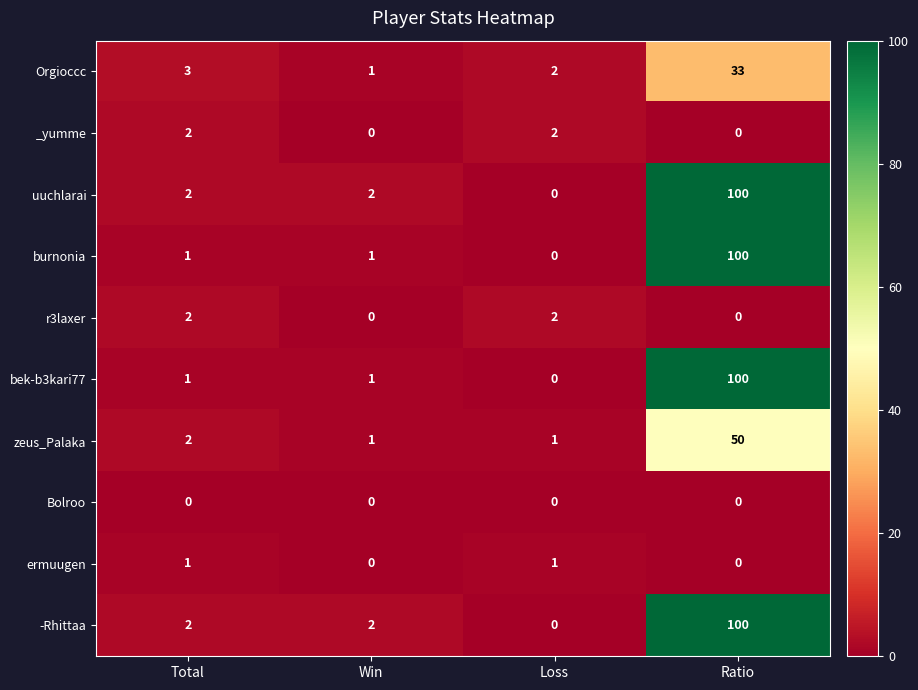

Rank the categories by Orgioccc value from lowest to highest.

Win, Loss, Total, Ratio